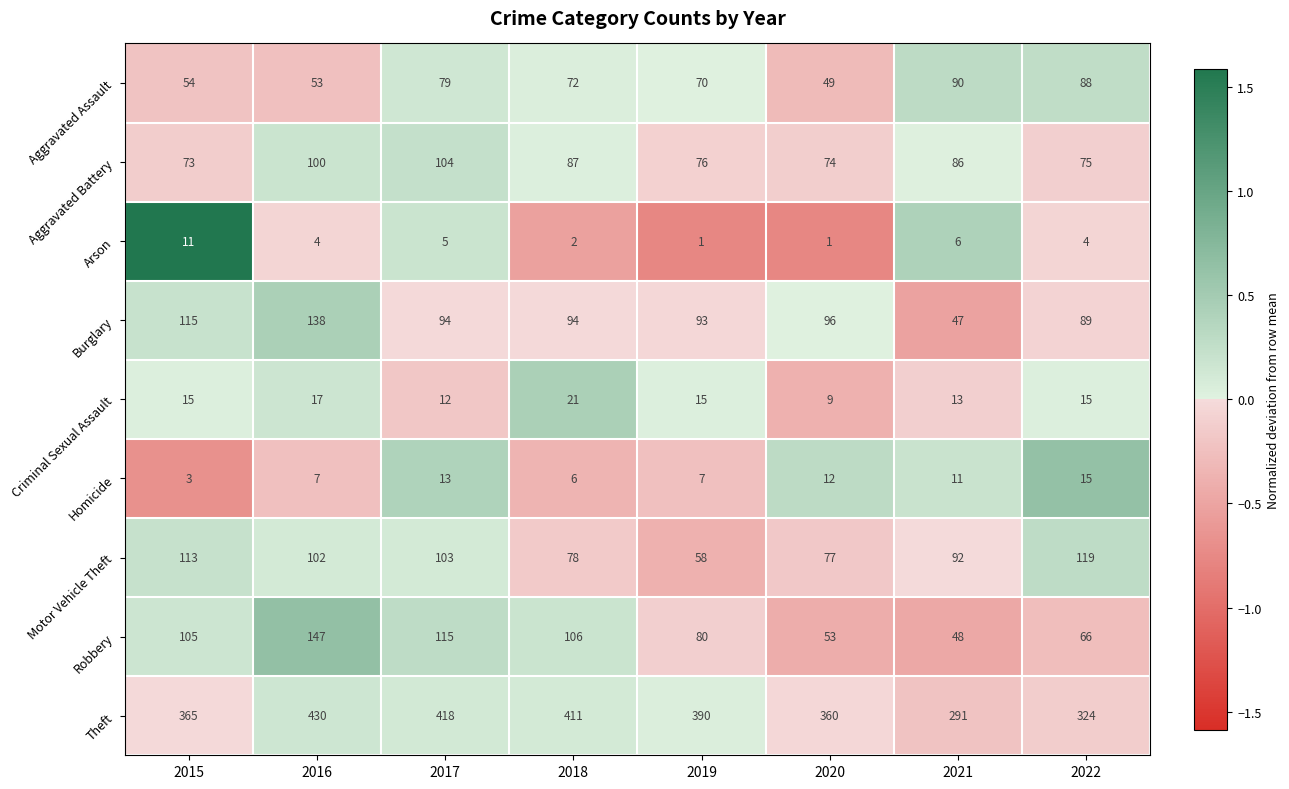

What is the total value across all series at 2020?

731